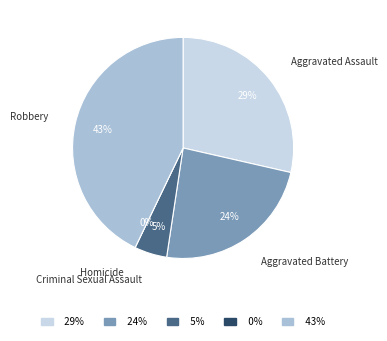

Which slice is the smallest?

Homicide